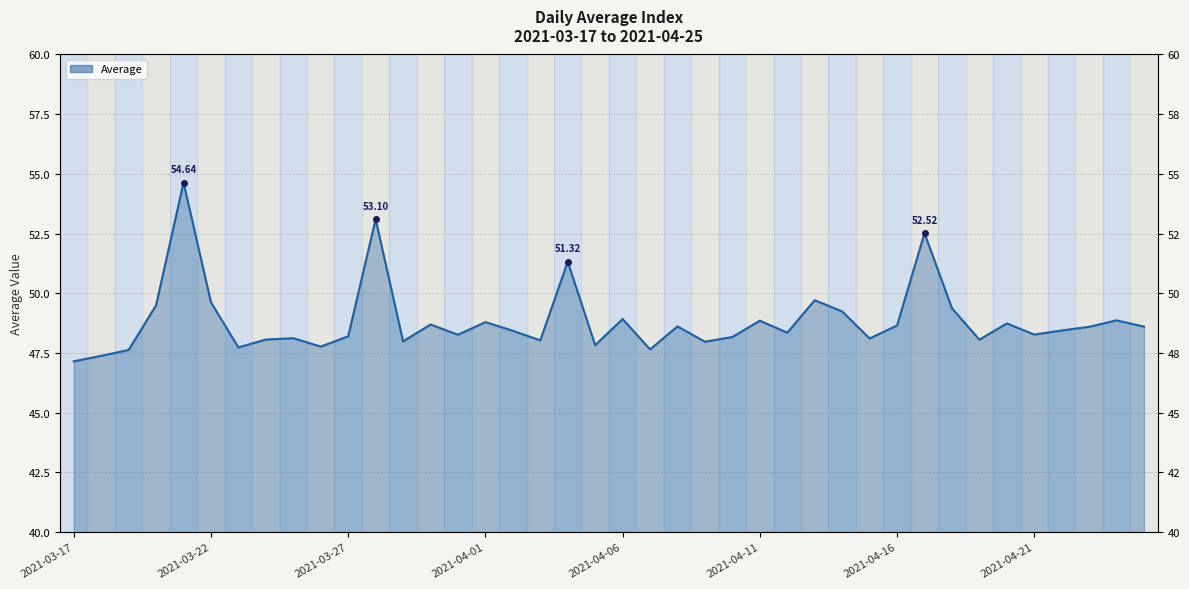

Which label corresponds to the largest value in the chart?

2021-03-21